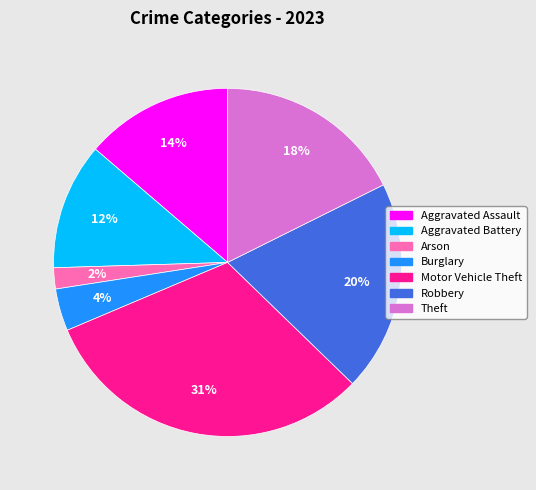

Count the number of slices in the pie.

7